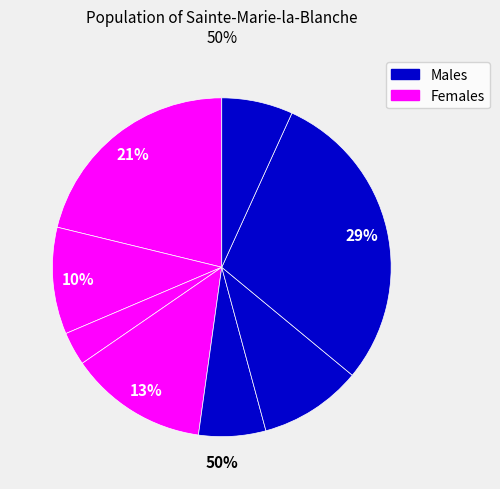

Does 1 represent more than half of the total?

No